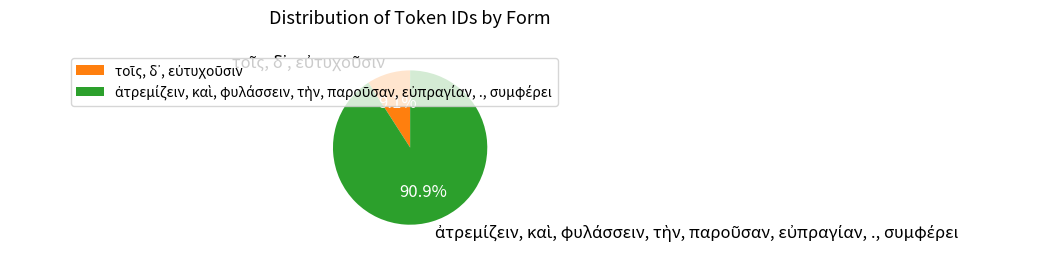

Is there any slice that represents more than half of the pie?

Yes